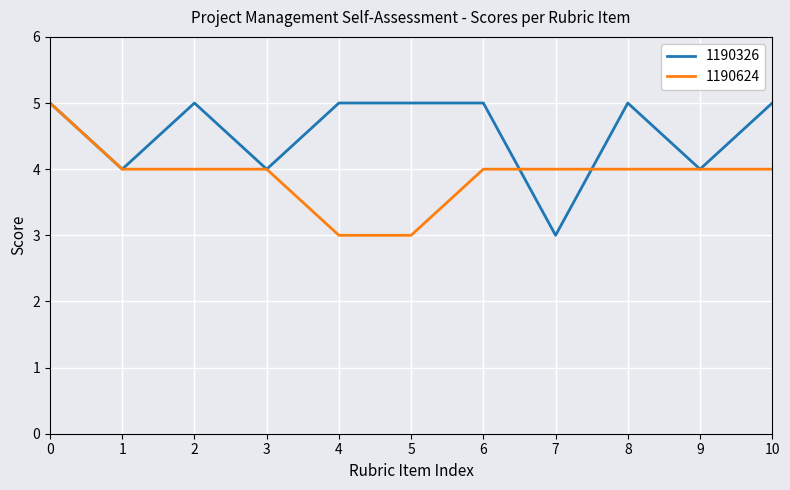

Count the number of data series in this chart.

2